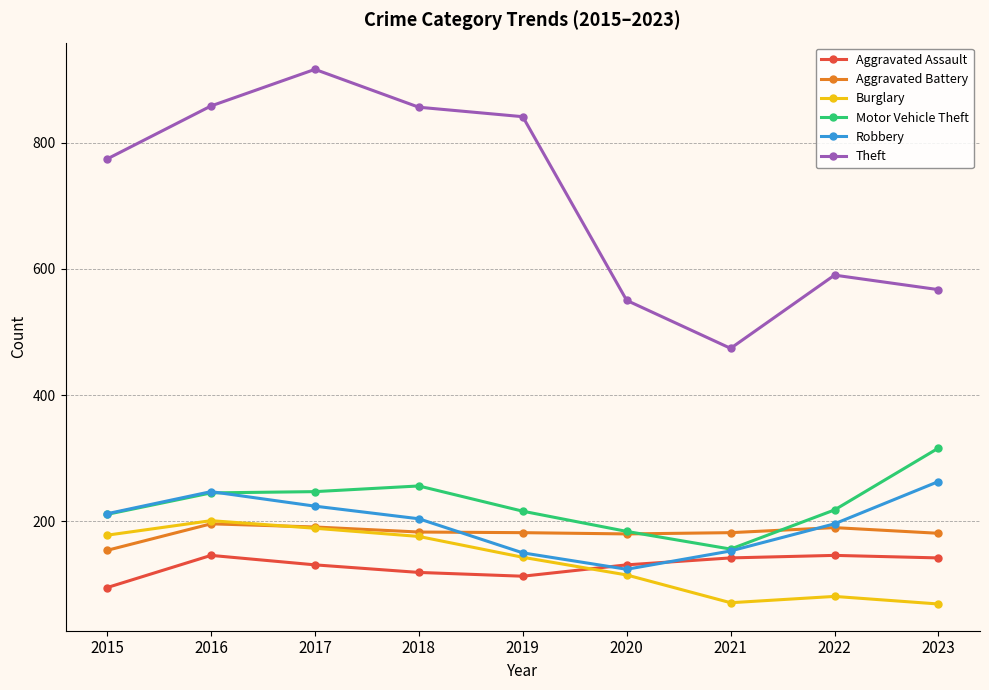

Which series ends up on top after the final intersection of Aggravated Assault and Burglary?

Aggravated Assault